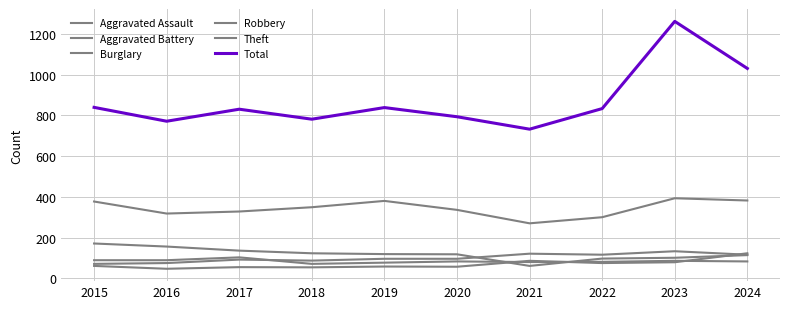

What is the sum of the Burglary values at 2021 and 2022?

158